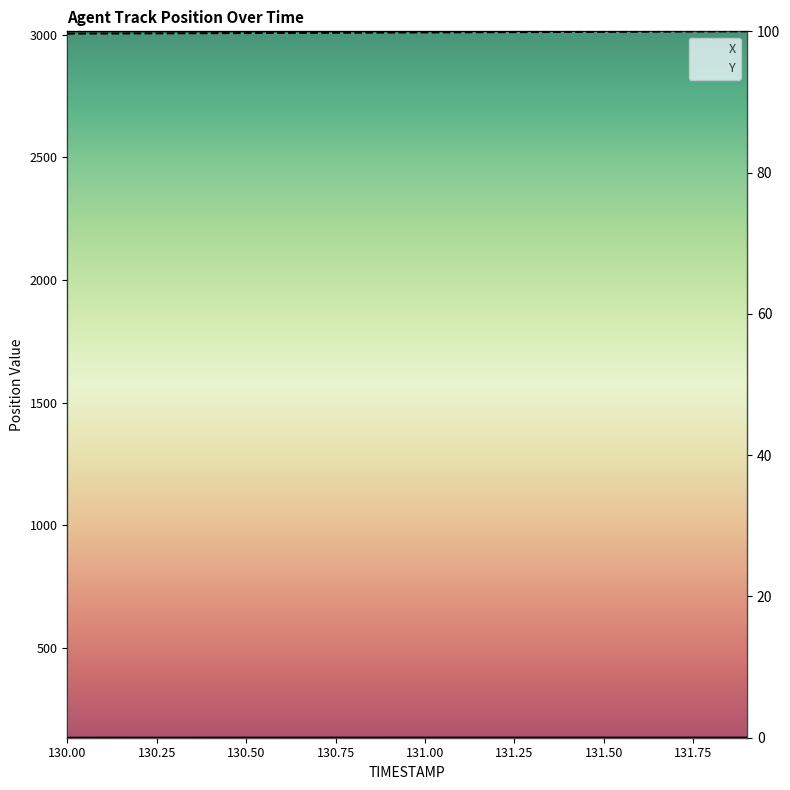

The Y series shows 27.1 at 9. True or false?

False